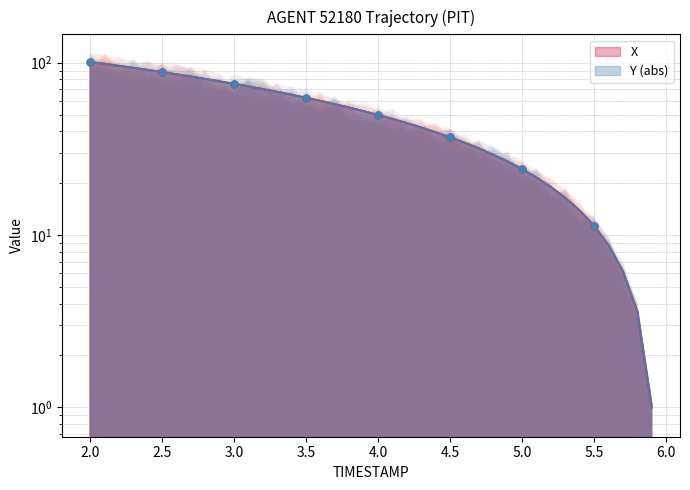

What are all the series names shown in the legend?

X, Y